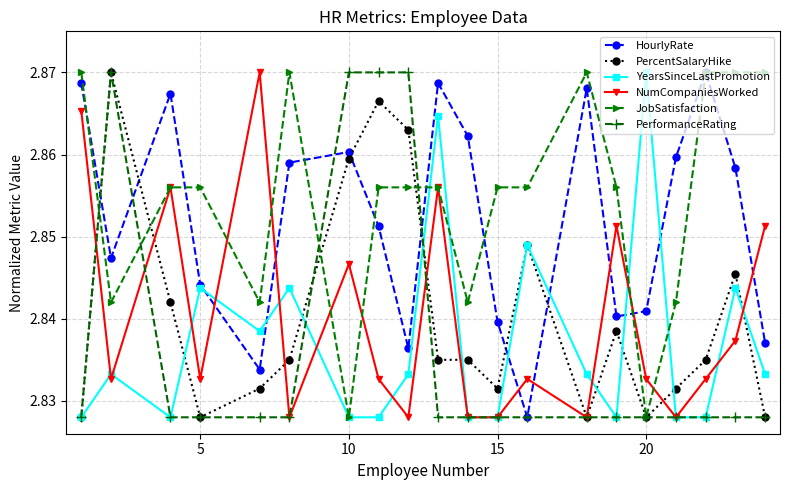

True or false: NumCompaniesWorked and HourlyRate cross at least once.

True